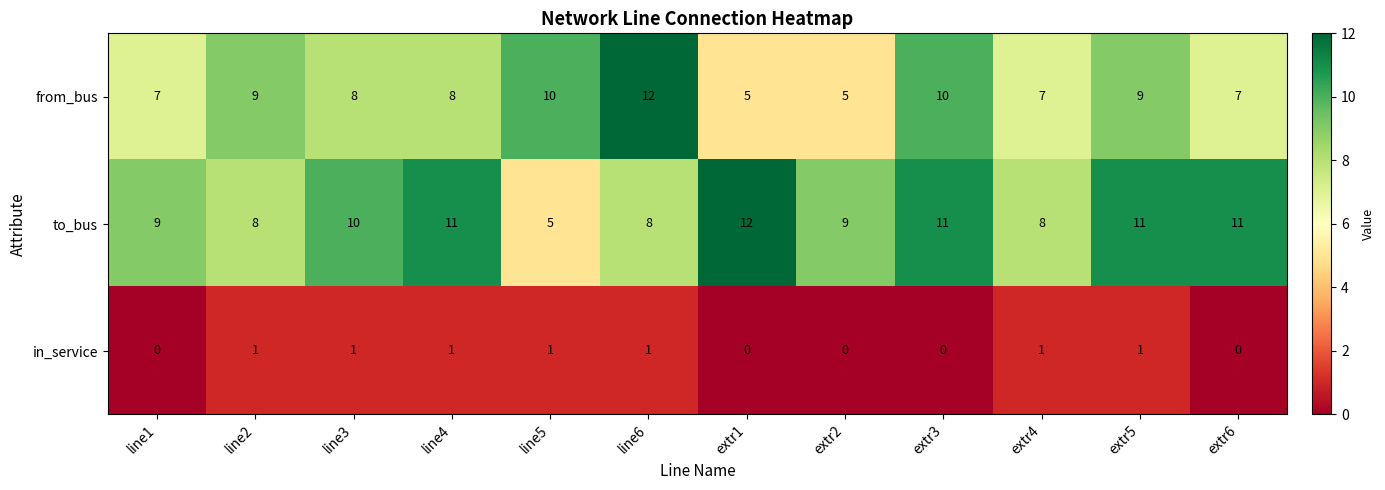

Which series changed the most between extr3 and extr6?

from_bus